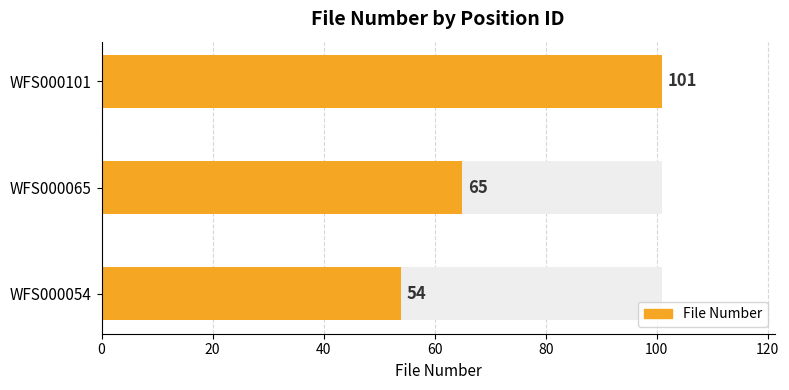

Which has a higher value, WFS000054 or WFS000065?

WFS000065